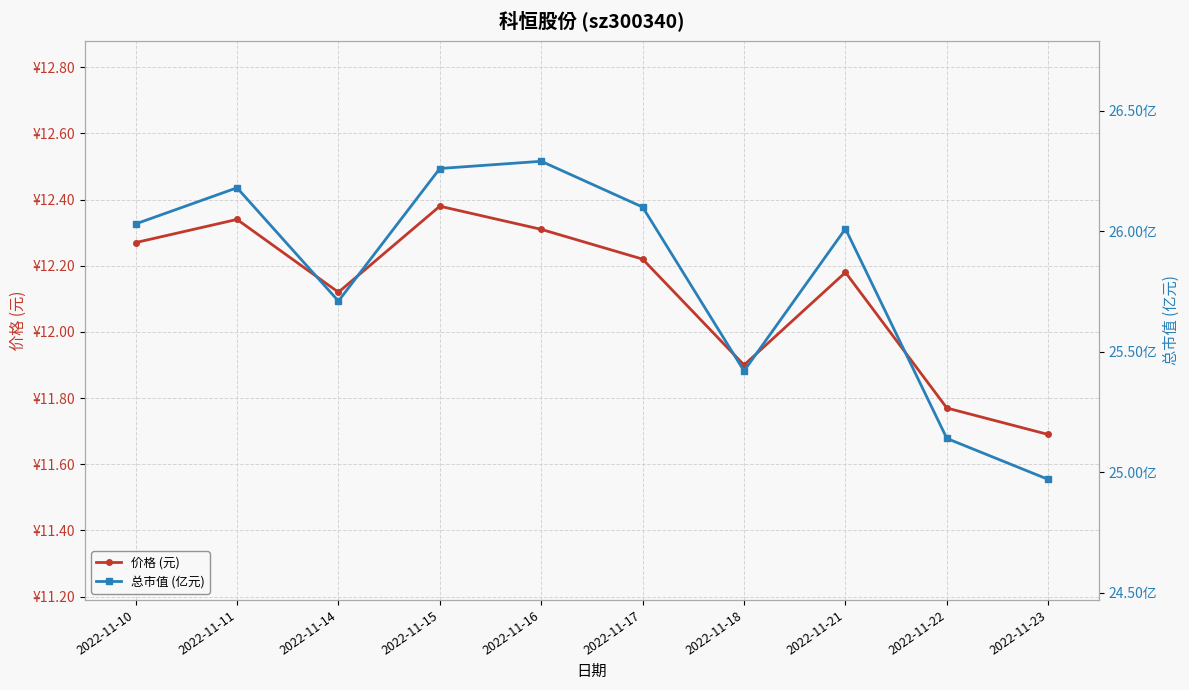

Which category has the lowest value across all series?

2022-11-23